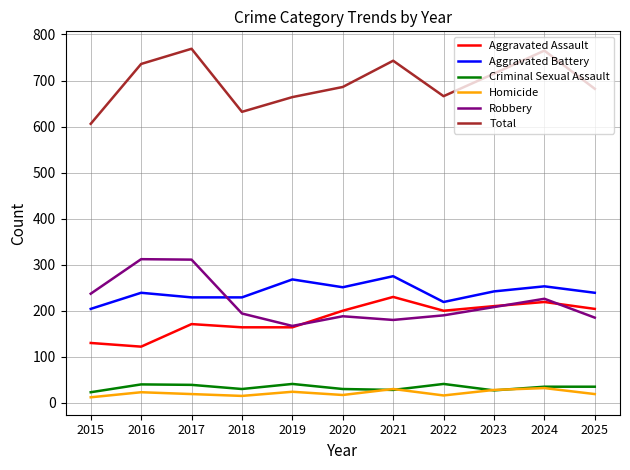

What is the total value across all series at 2016?

1472